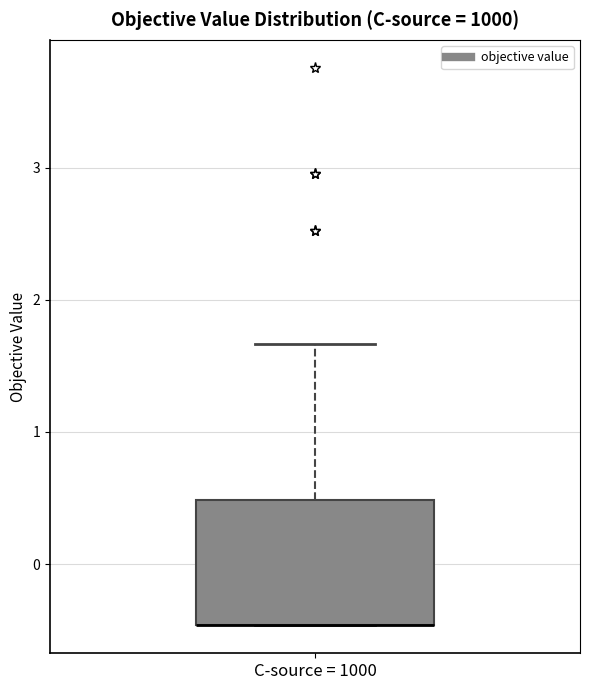

Where is the lower edge of the box for C-source = 1000 on the y-axis? The values are not printed on the chart, so give them approximately, as read against the axis.

-0.5